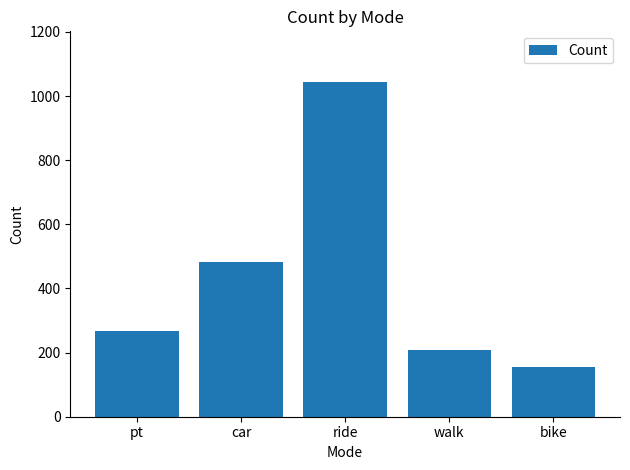

What is the label of the 5th bar from the left?

bike